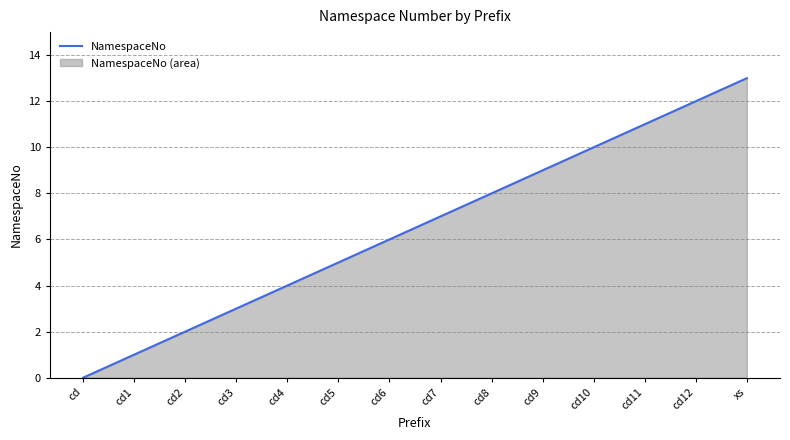

Approximately how many times larger is the value at cd2 compared to cd8?

0.2